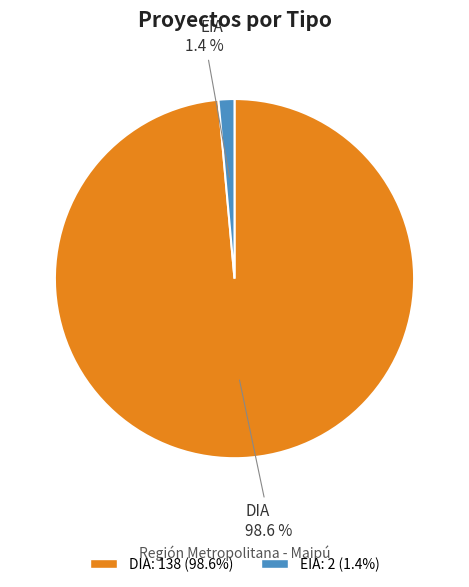

How many slices are in this pie chart?

2